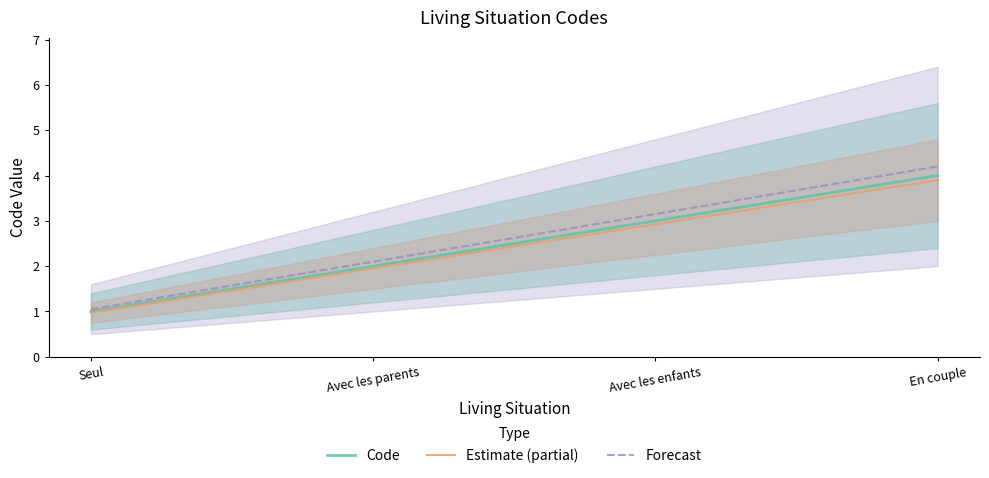

What is the average value of the Code series?

2.5